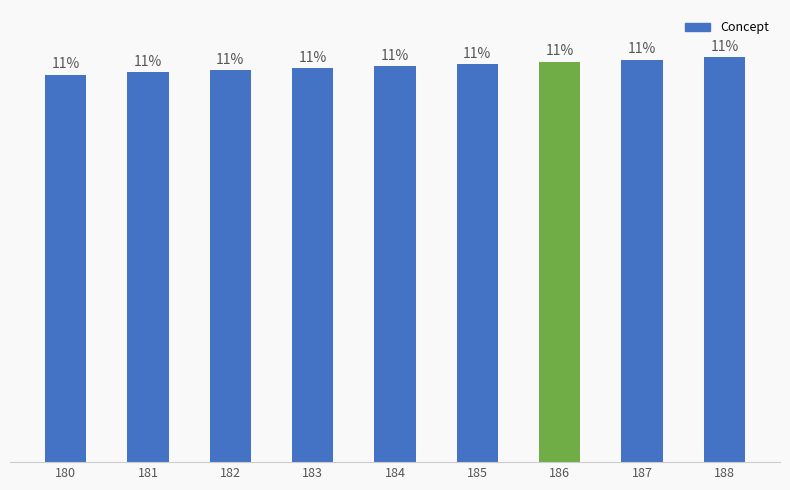

Rank the categories by value from highest to lowest.

188, 187, 186, 185, 184, 183, 182, 181, 180